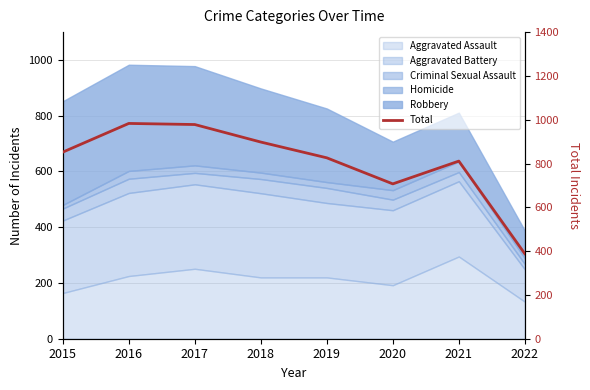

What is the value of the 7th point from the left?

811